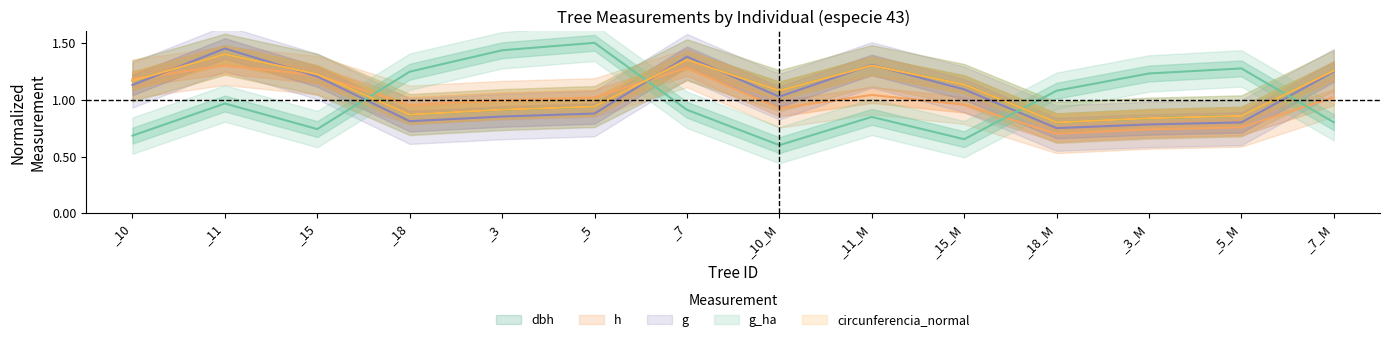

In h, how many points are lower than both neighbors (excluding endpoints)?

3